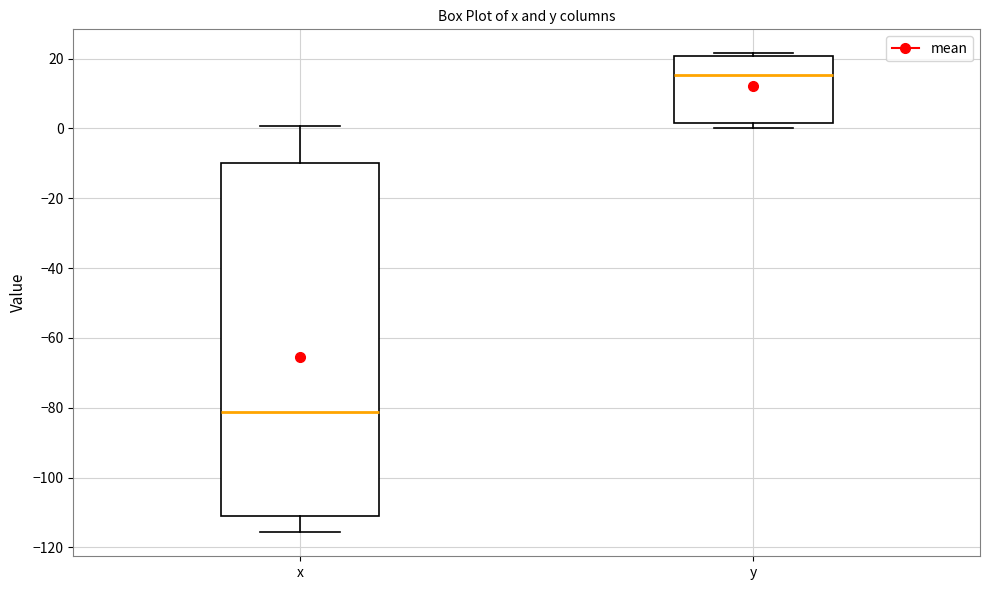

Reading left to right, read every box against the y-axis: the position of its median line, the range the box covers, and the ends of its whiskers. The values are not printed on the chart, so give them approximately, as read against the axis.

x: median -82, box -112 to -10, whiskers -116 to 0
y: median 16, box 2 to 20, whiskers 0 to 22